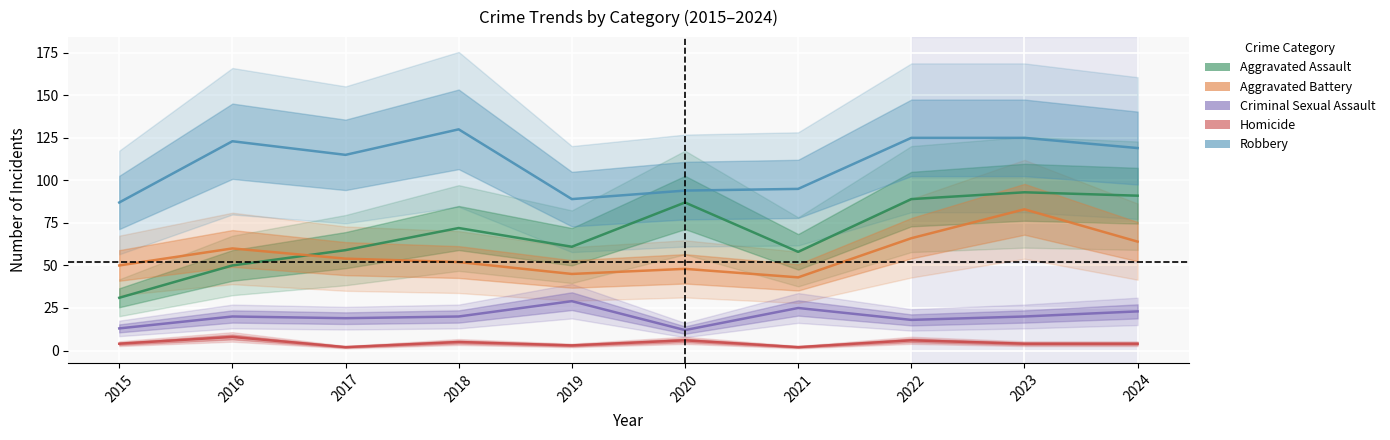

What is the value of the Robbery point at the 1st from the left?

87